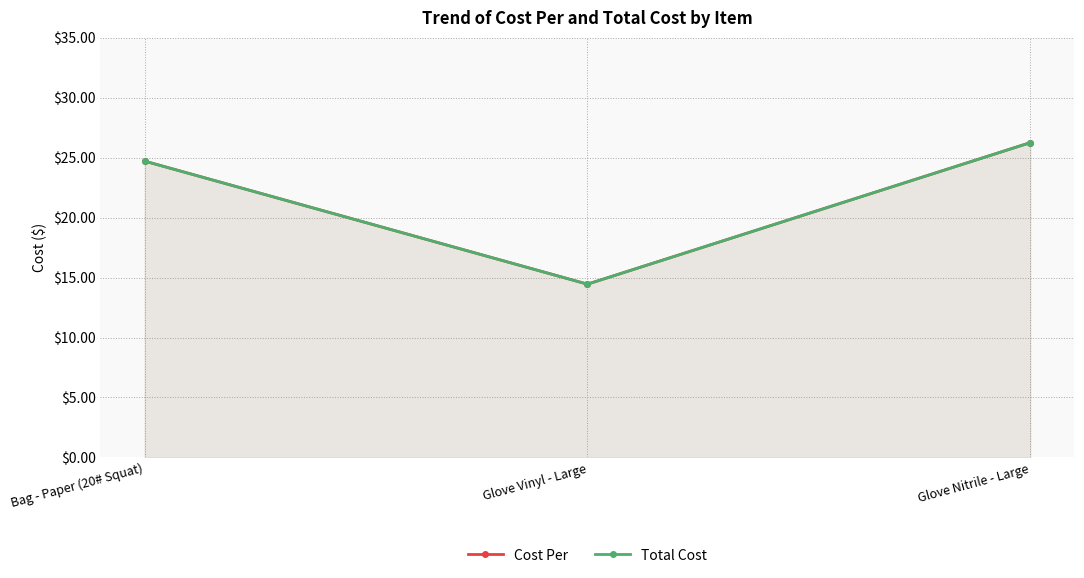

What is the label of the 1st point from the left?

Bag - Paper (20# Squat)